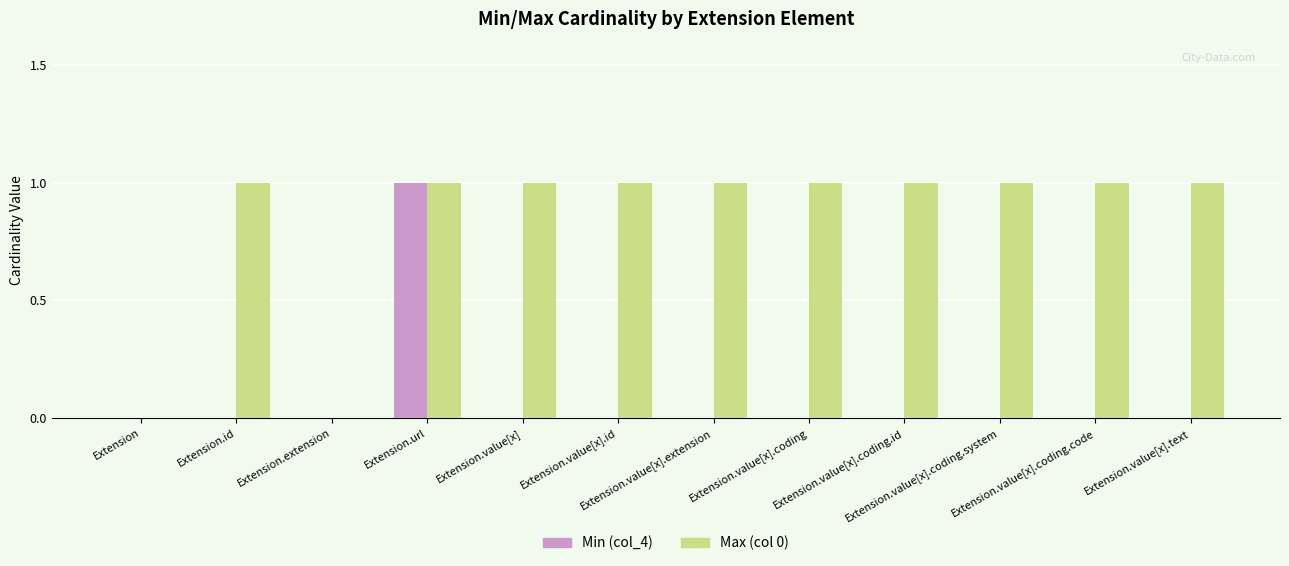

Which series has the largest total across all categories?

Max (col 0)